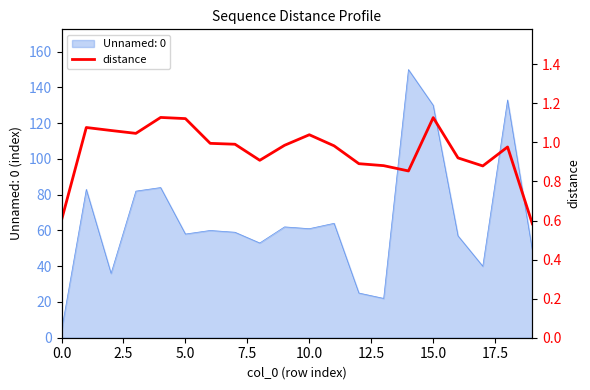

What is the maximum value for Unnamed: 0?

150